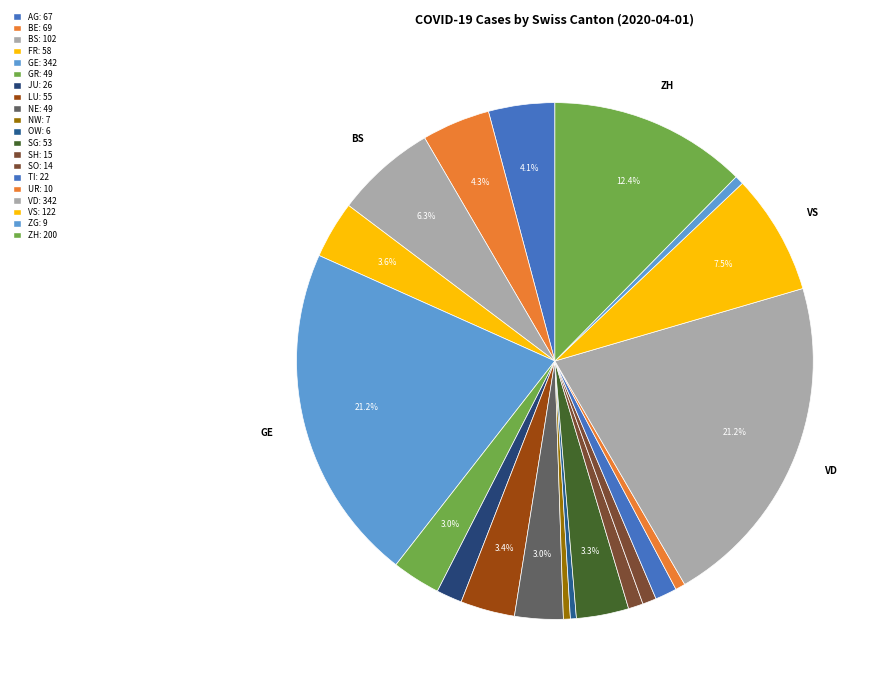

The SG slice represents 3% of the pie. True or false?

True